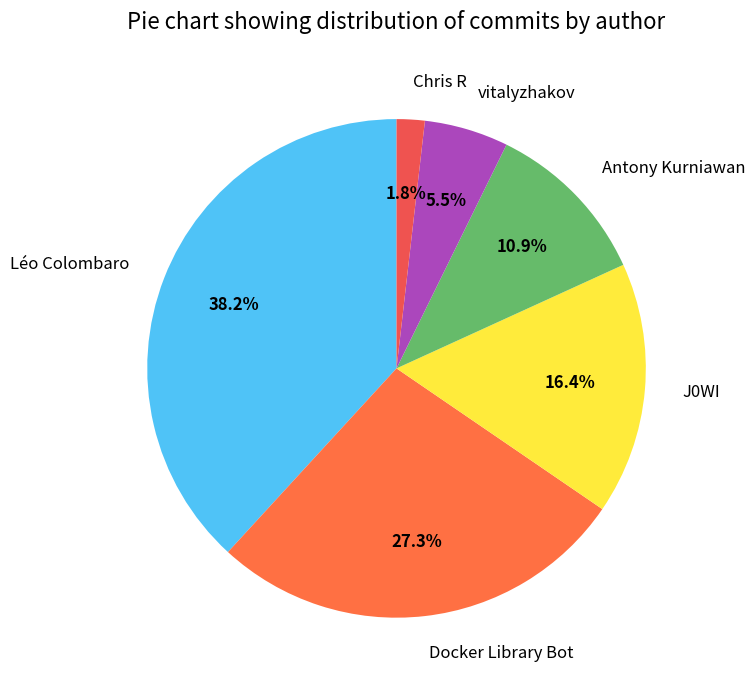

What percentage is the Docker Library Bot slice, to the nearest percent?

27%